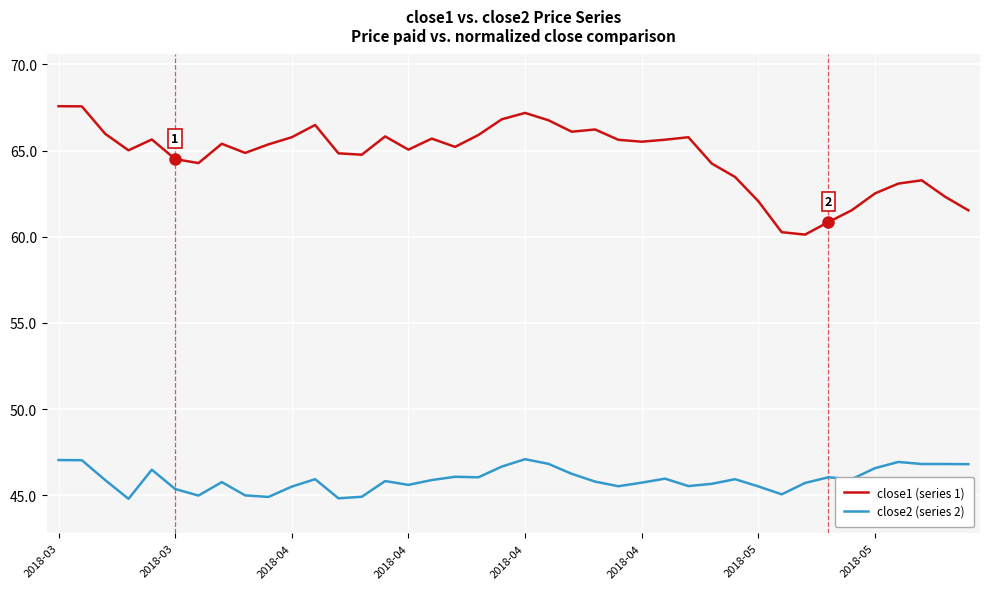

List the series in order of their overall mean, highest first.

close1 (series 1), close2 (series 2)